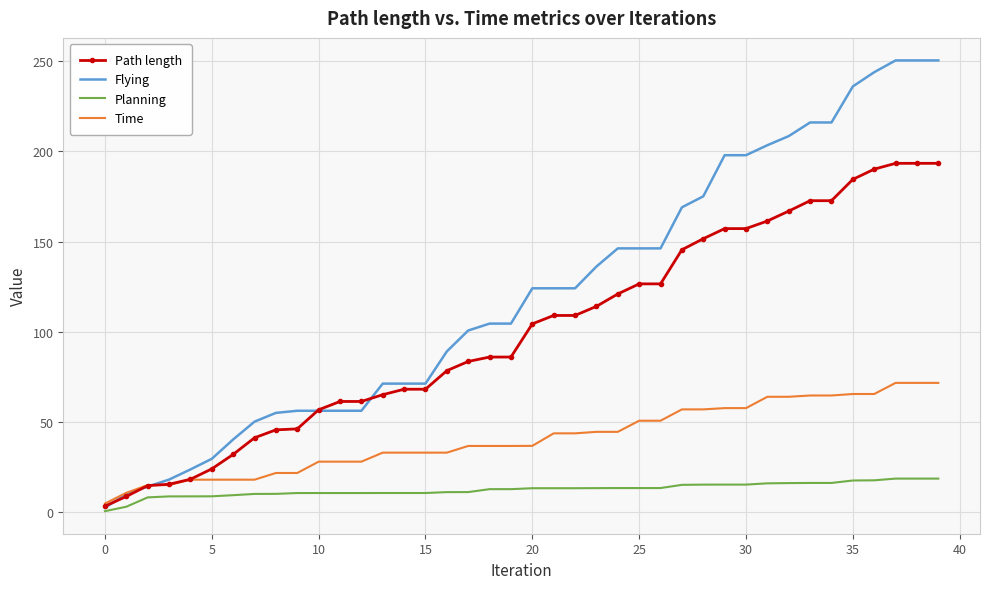

List the series in order of their peak value, highest first.

Flying, Path length, Time, Planning